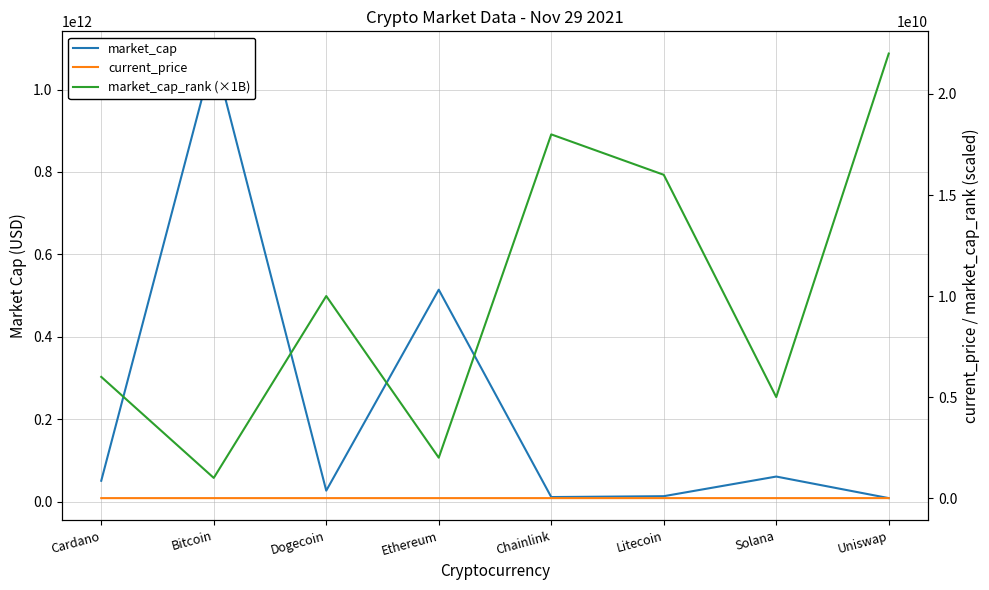

Is the value of market_cap at Dogecoin greater than the value of current_price at Chainlink?

Yes